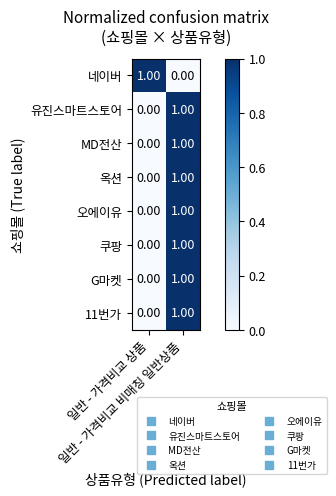

List the series in order of their peak value, highest first.

네이버, 유진스마트스토어, MD전산, 옥션, 오에이유, 쿠팡, G마켓, 11번가